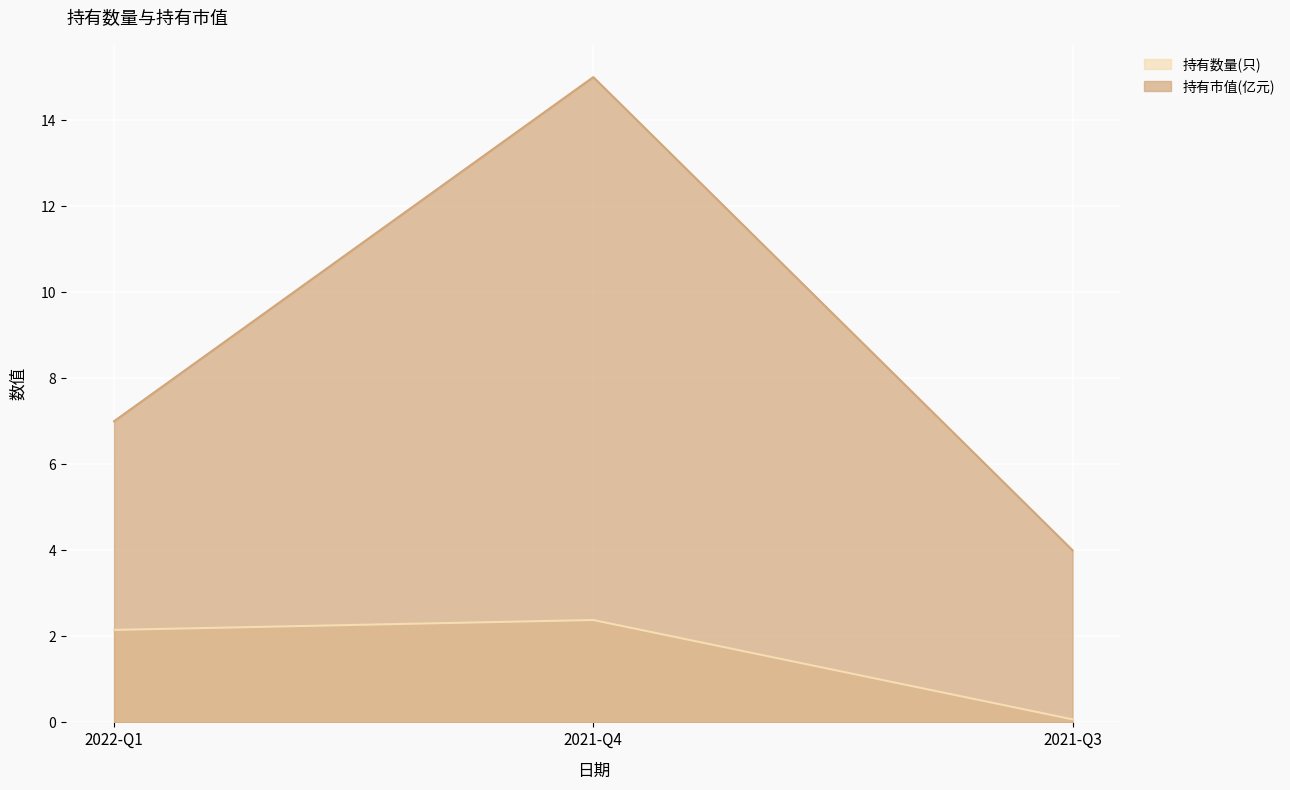

Does the chart display data point markers on the line(s)?

No